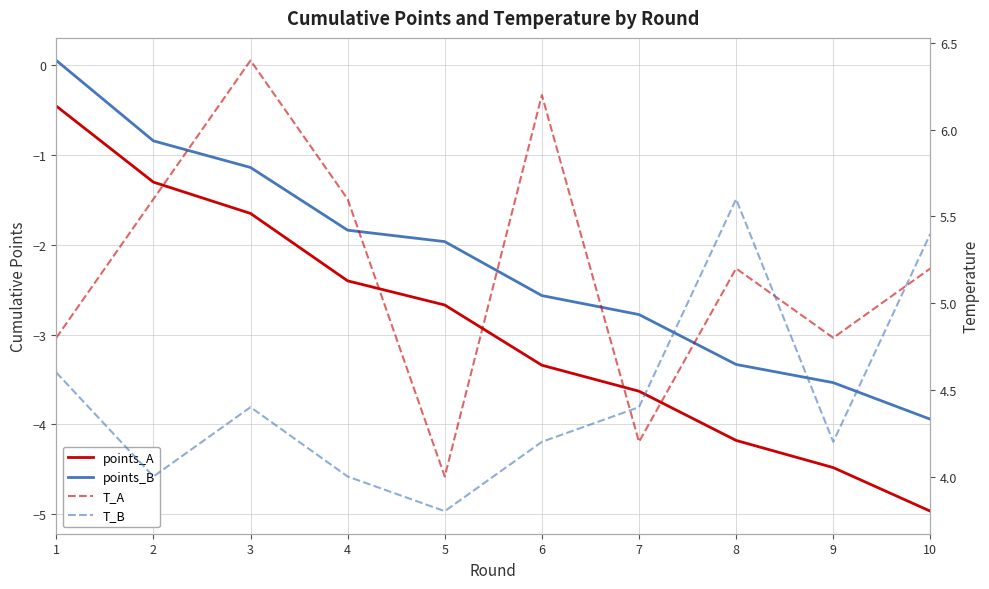

Reading left to right, extract all data points from this chart.

points_A: -0.5	-1.3	-1.7	-2.4	-2.7	-3.3	-3.6	-4.2	-4.5	-5.0
points_B: 0.1	-0.8	-1.1	-1.8	-2.0	-2.6	-2.8	-3.3	-3.5	-3.9
T_A: 4.8	5.6	6.4	5.6	4.0	6.2	4.2	5.2	4.8	5.2
T_B: 4.6	4.0	4.4	4.0	3.8	4.2	4.4	5.6	4.2	5.4